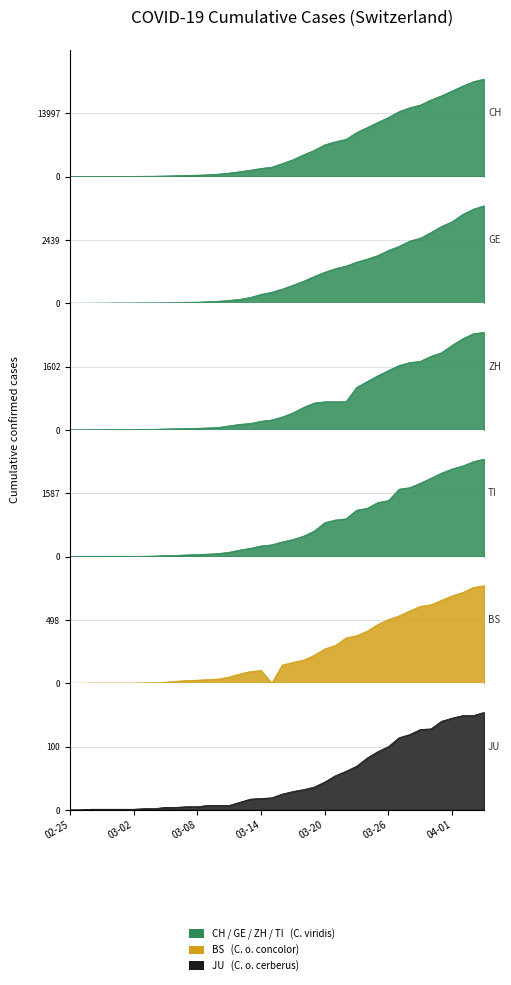

Count the number of data series in this chart.

6